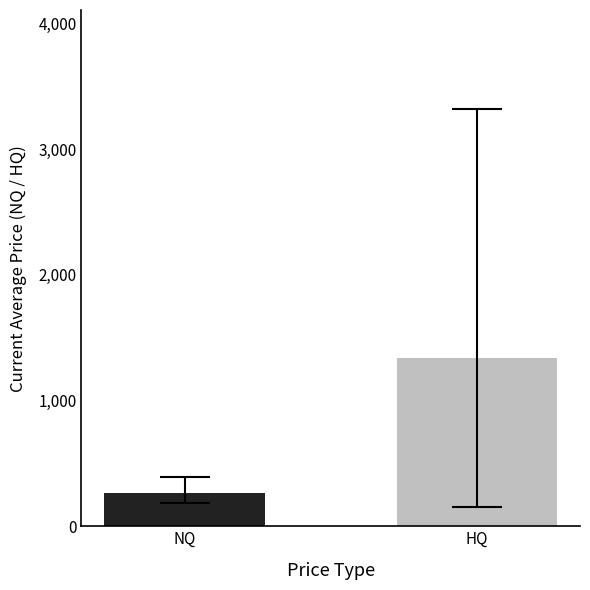

True or false: the data shows 1342.1 at HQ.

True